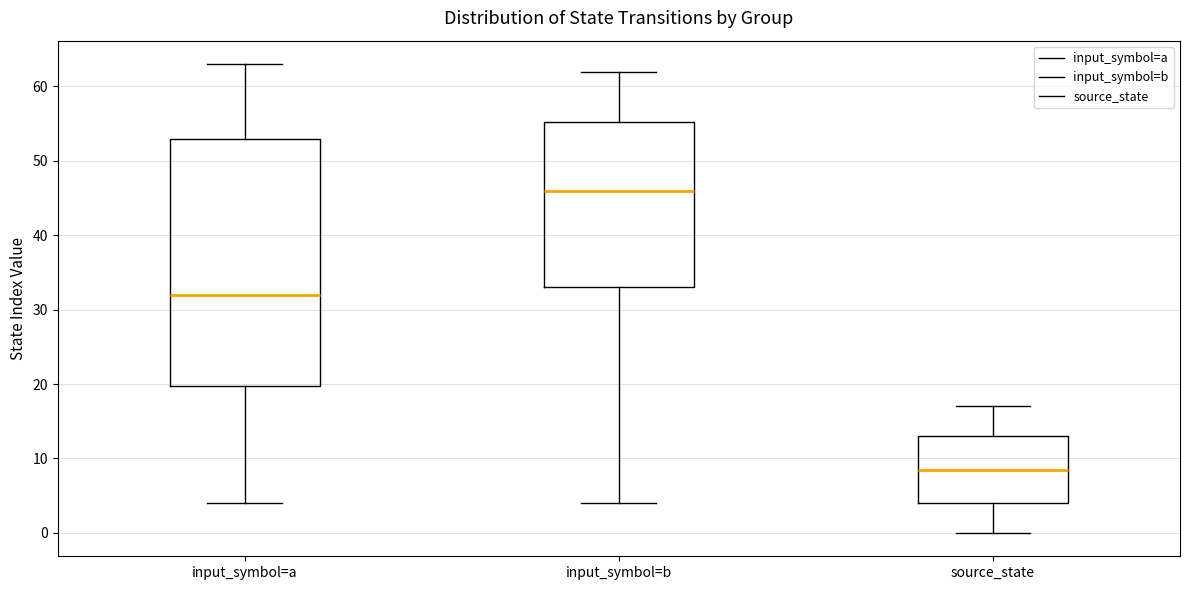

Where is the upper edge of the box for input_symbol=a on the y-axis? The values are not printed on the chart, so give them approximately, as read against the axis.

53